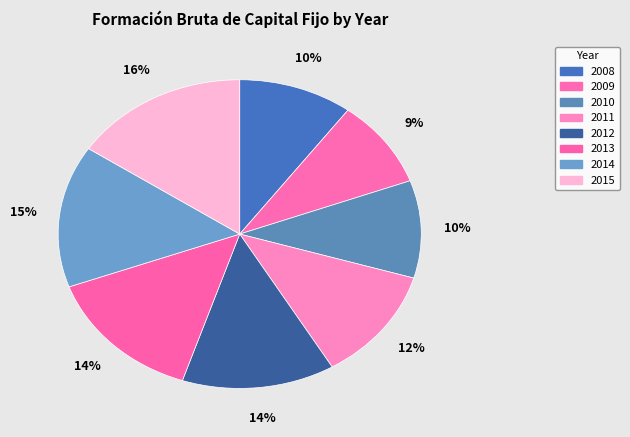

To the nearest percent, what percentage of the pie is 2009?

9%